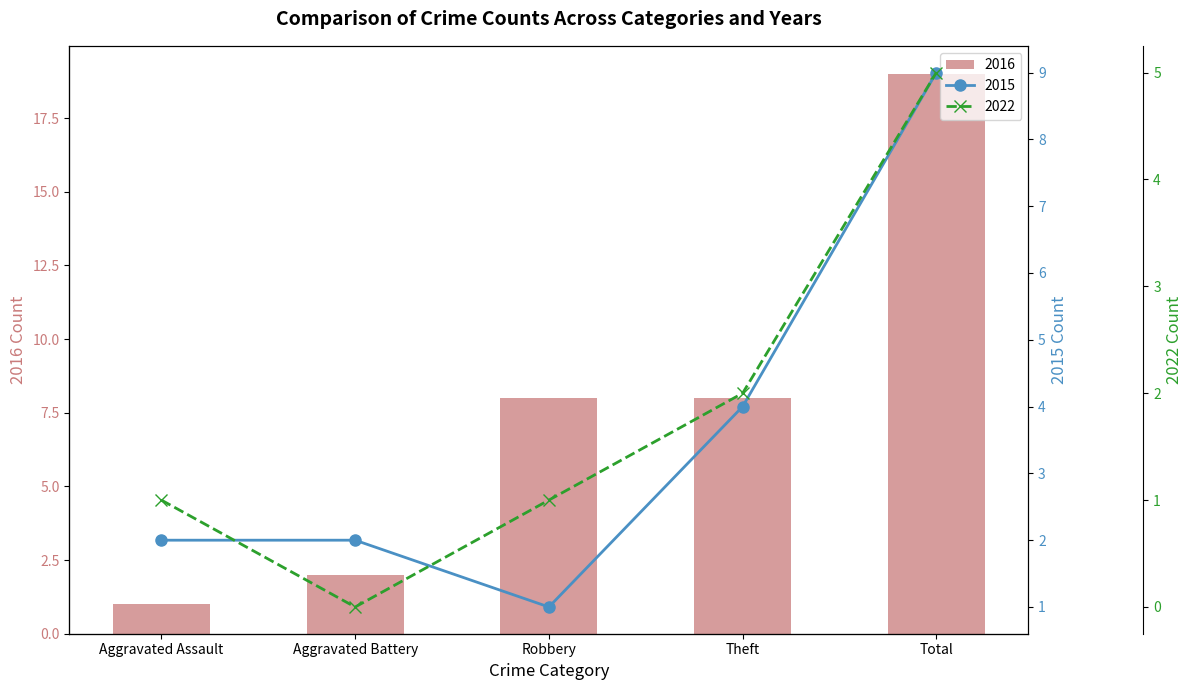

The value of 2016 at Aggravated Assault is 2. True or false?

False